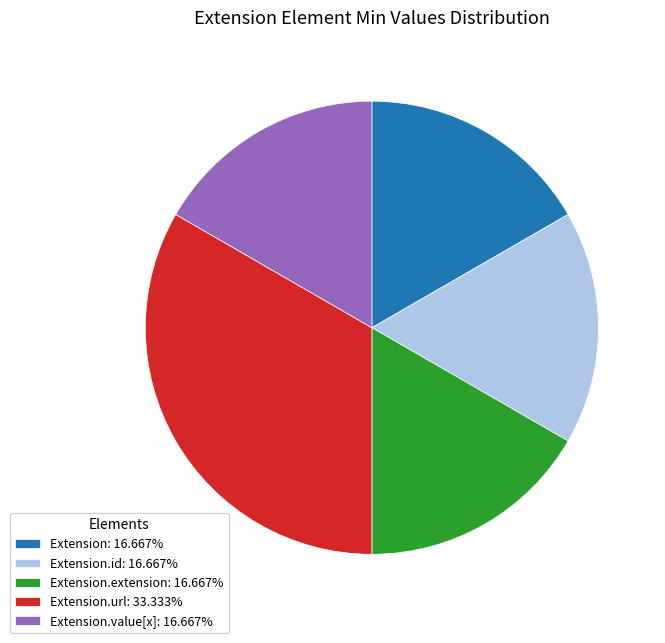

Is the sum of Extension.extension: 16.667% and Extension.value[x]: 16.667% greater than half?

No